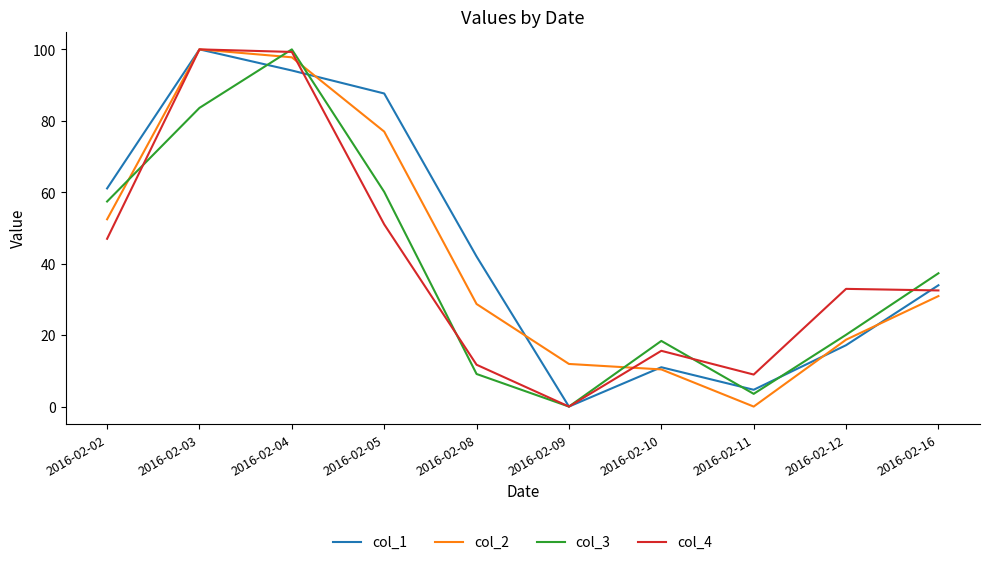

True or false: col_1 has a value of 0.0 at 2016-02-09.

True